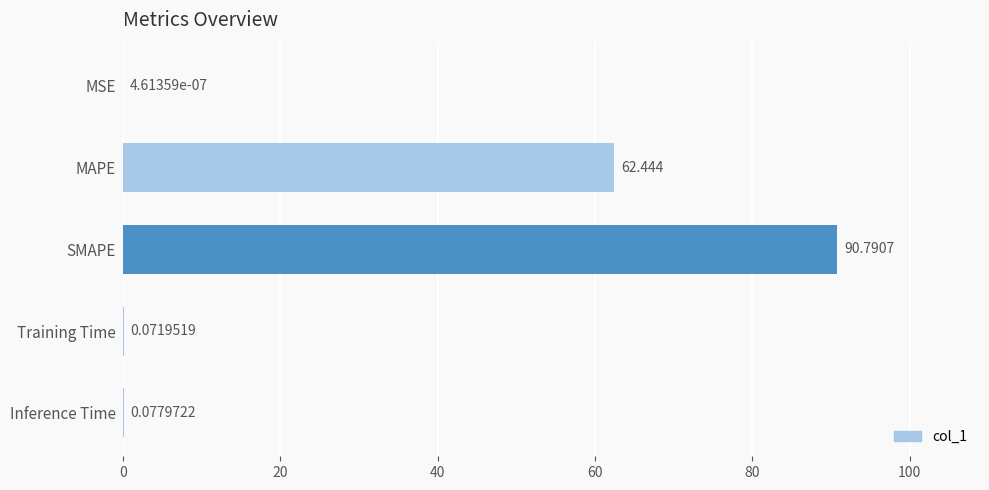

Which category has the highest value across all series?

SMAPE